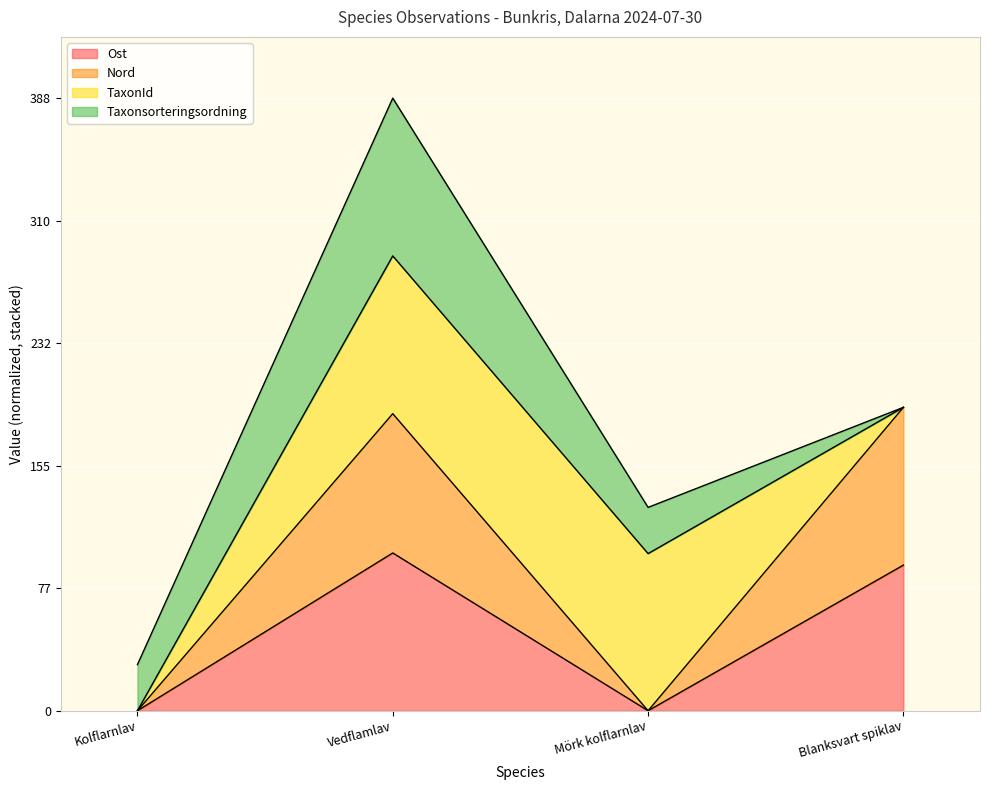

What are all the series names shown in the legend?

Ost, Nord, TaxonId, Taxonsorteringsordning